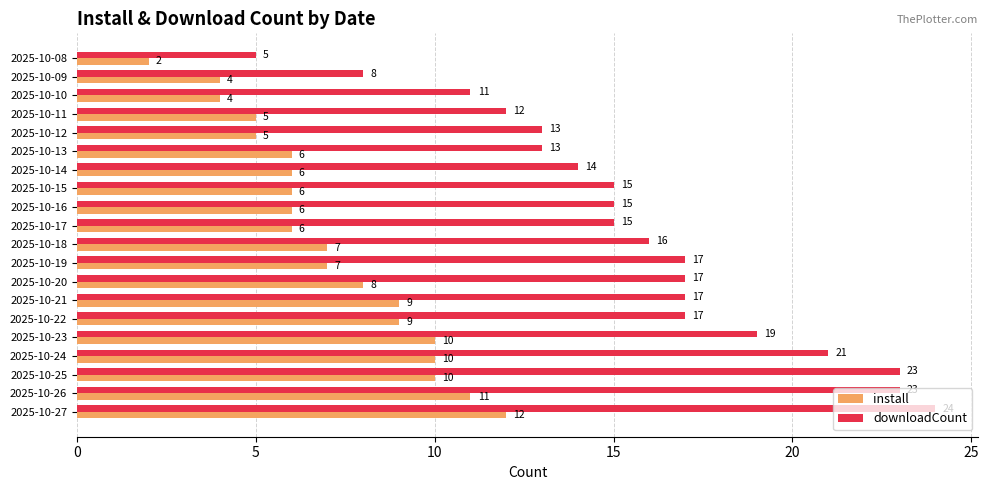

True or false: downloadCount has a value of 21 at 2025-10-24.

True